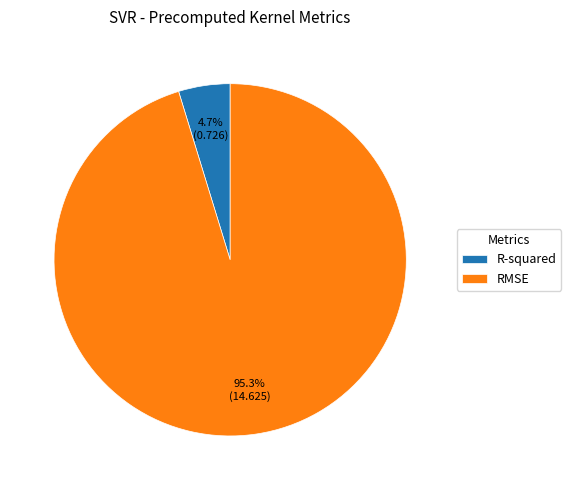

Combined, what portion of the pie is RMSE and R-squared?

100.0%